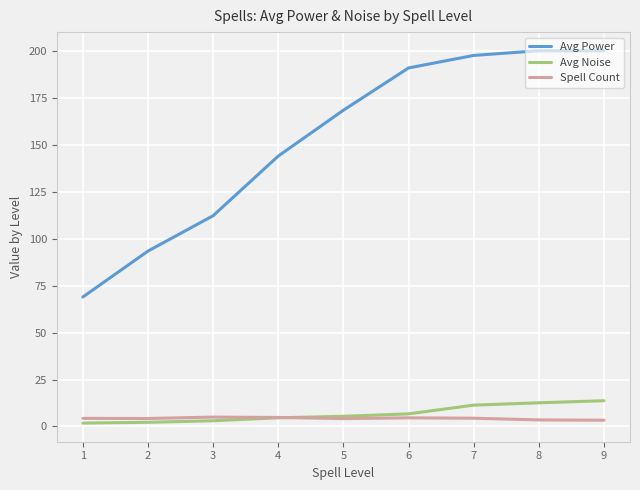

At how many categories does at least one series exceed 52?

9